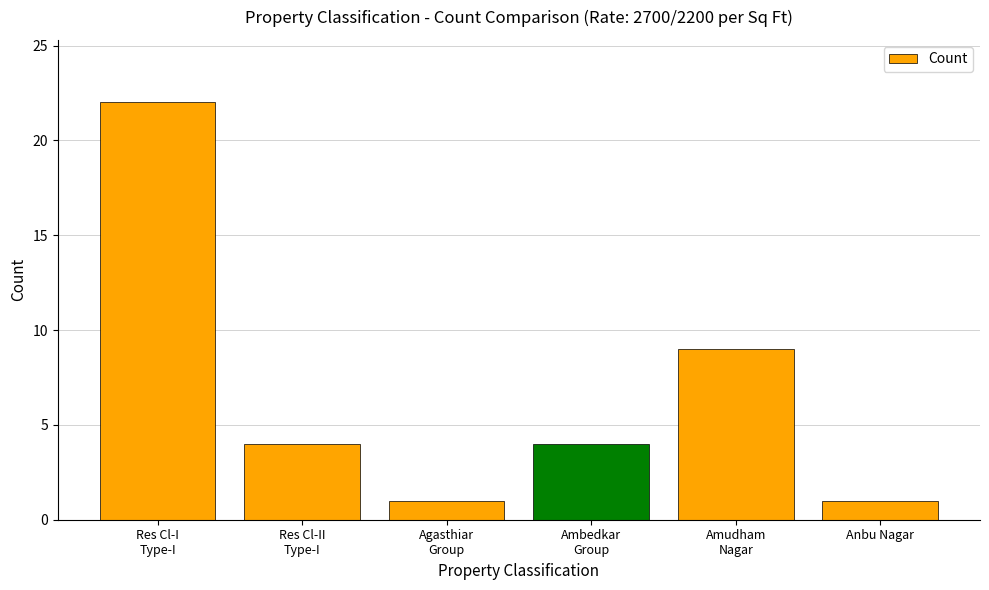

Where is the data nearest to the value 11?

Amudham
Nagar